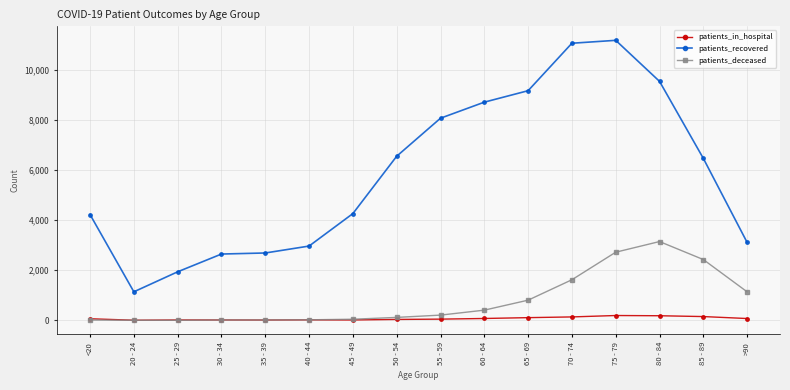

What is the label of the 12th point from the right?

35 - 39